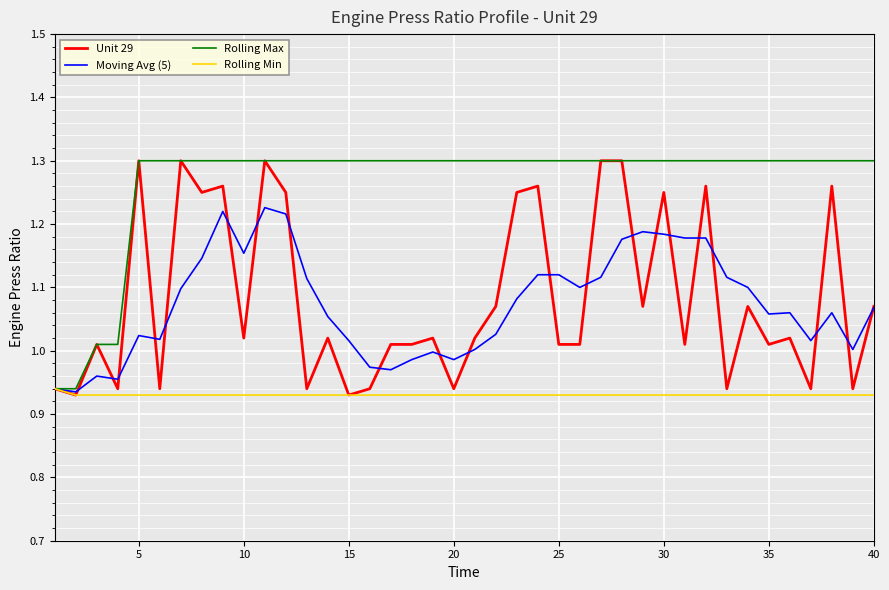

Which series has the largest total across all categories?

Rolling Max